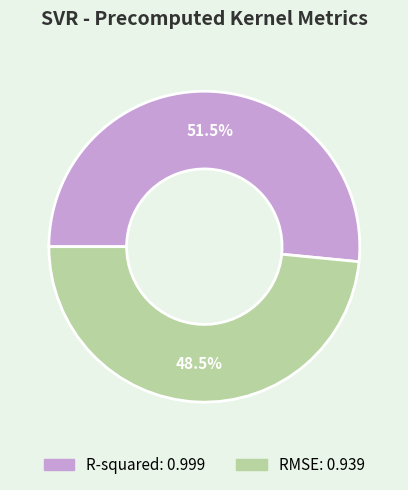

How much of the chart is everything except R-squared?

48.5%